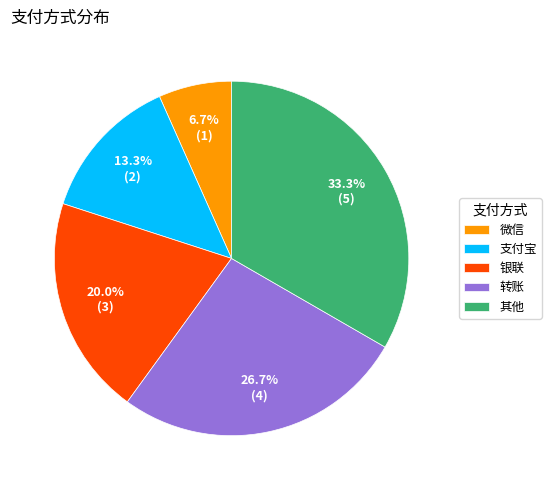

To the nearest percent, what is the average slice percentage?

20%